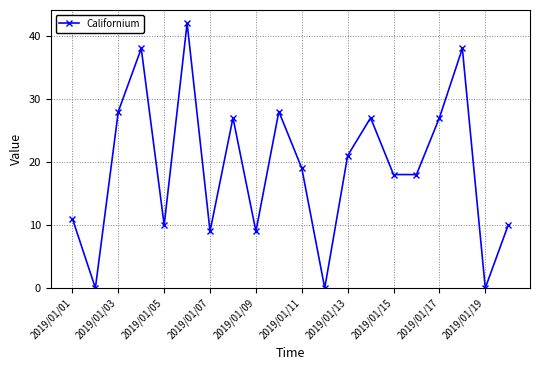

What is the maximum value shown in the chart?

42